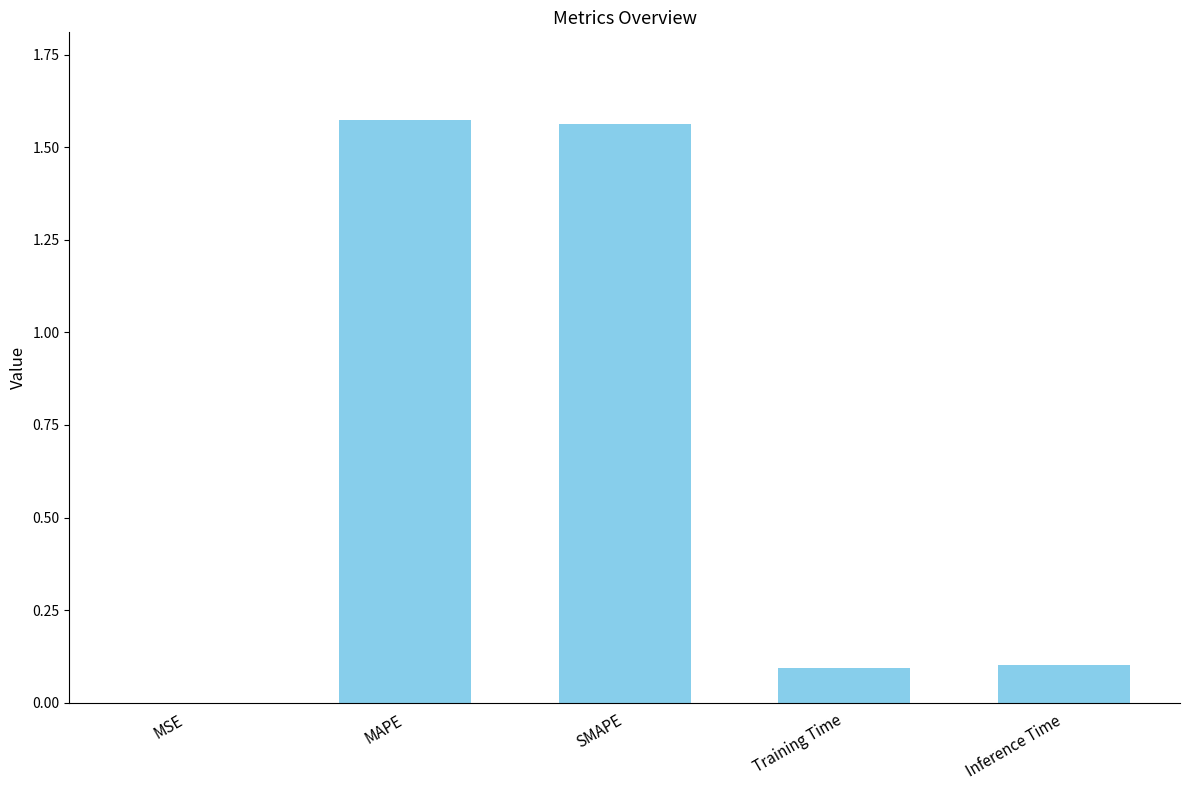

Count the number of categories in the chart.

5